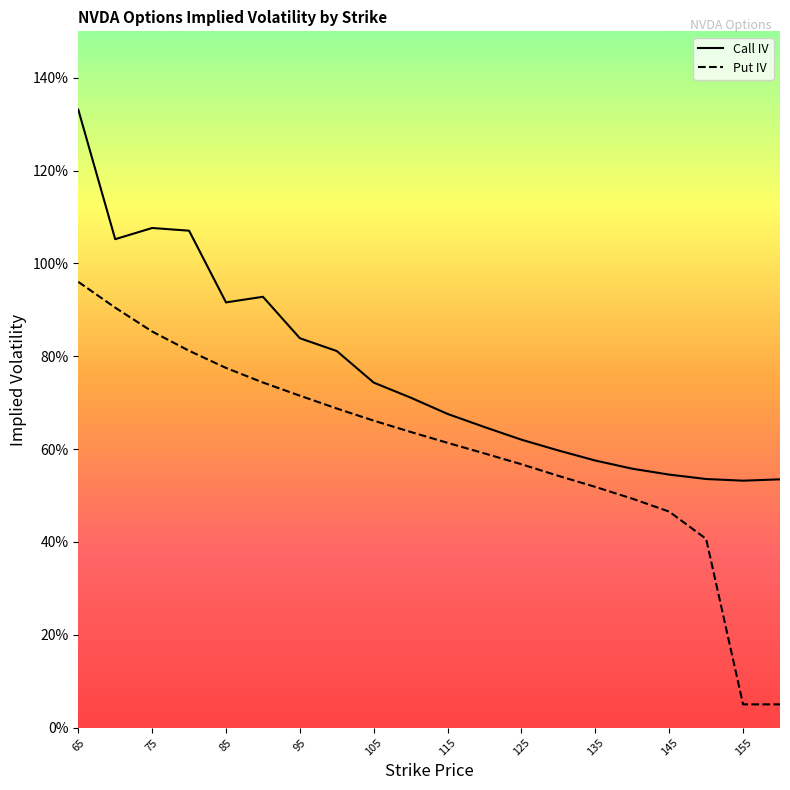

What is the sum of all Put IV values?

12.0